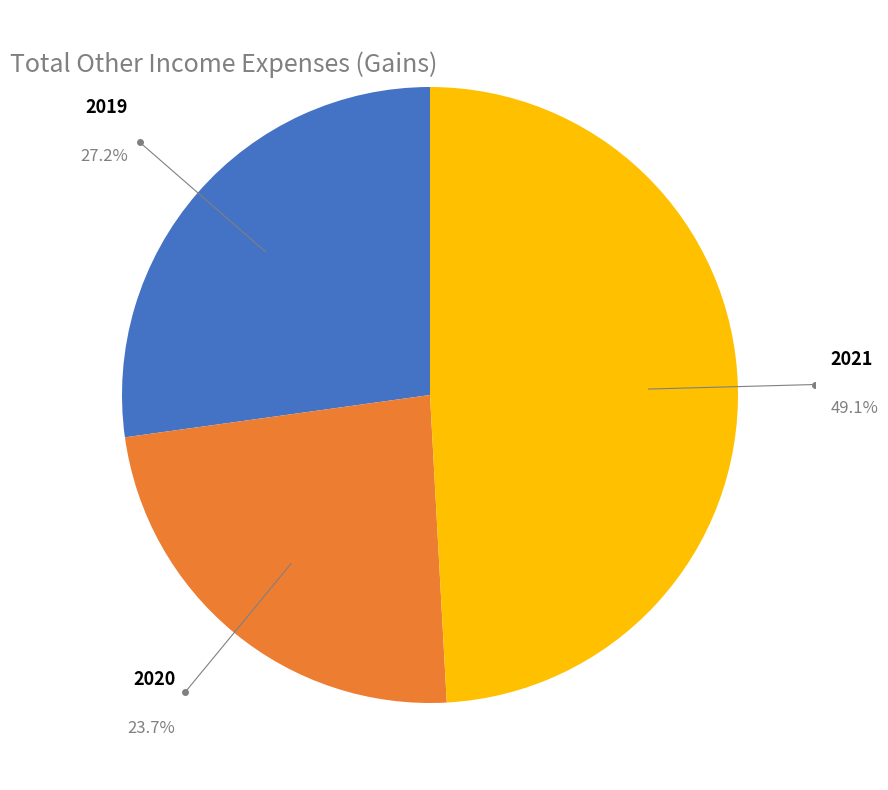

Does any single category account for the majority?

No